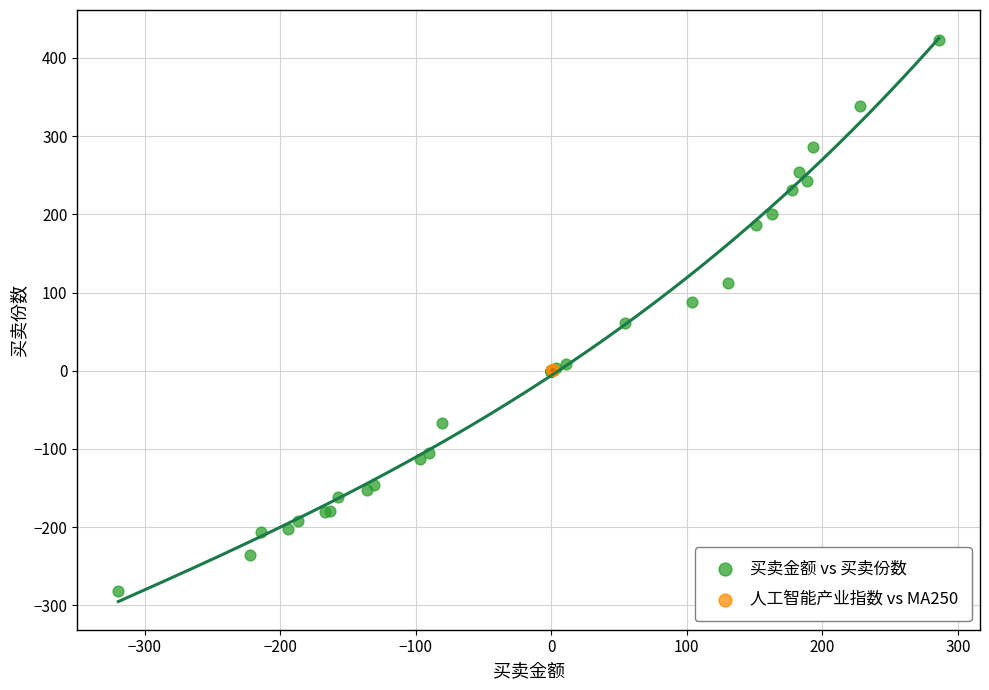

Which series contains the lowest Y value?

买卖金额 vs 买卖份数